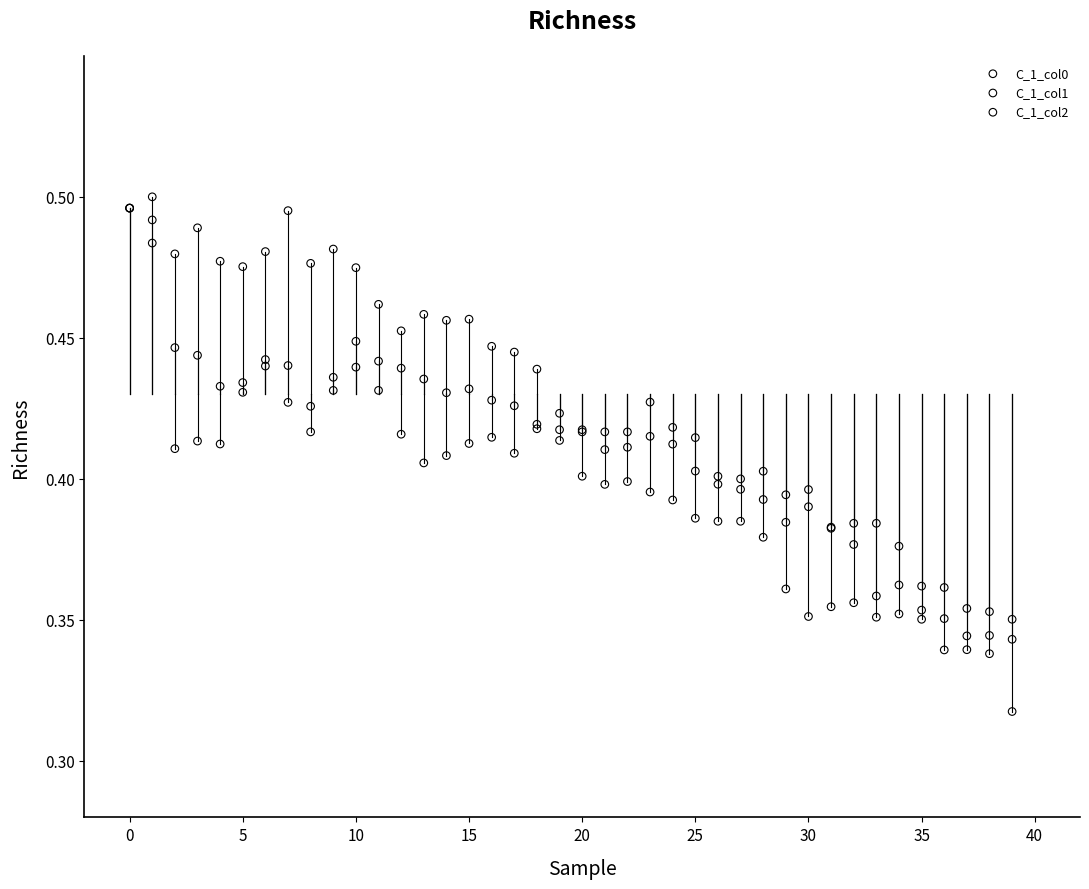

What are all the series names shown in the legend?

C_1_col0, C_1_col1, C_1_col2